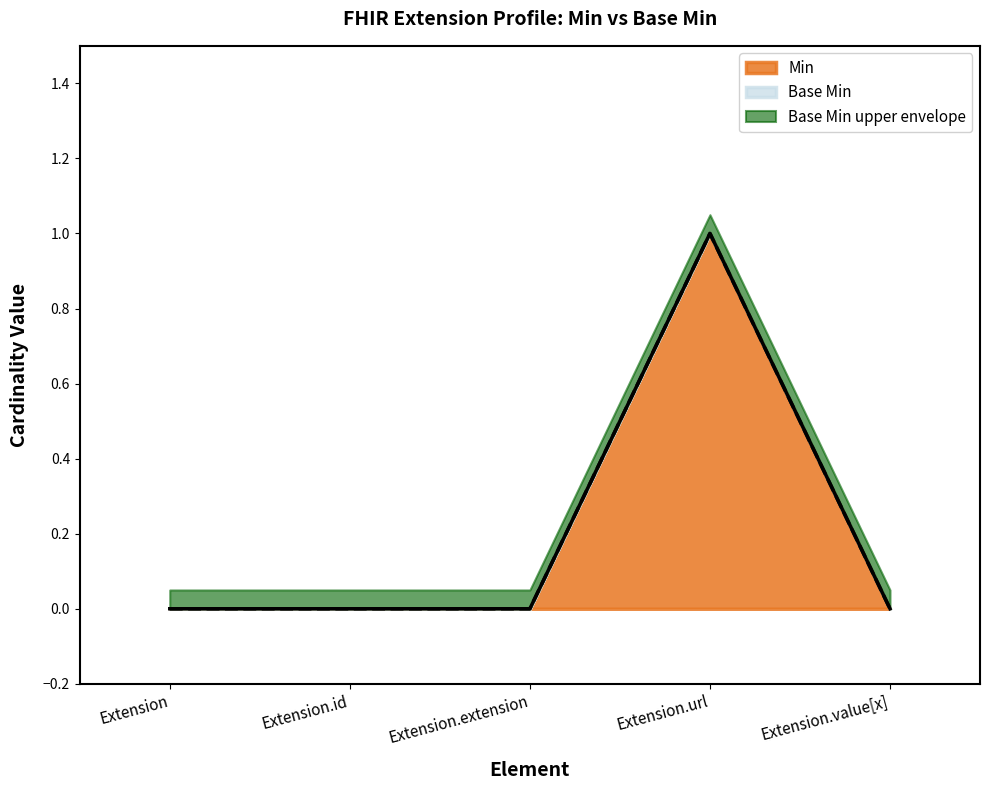

What is the label of the 4th point from the right?

Extension.id